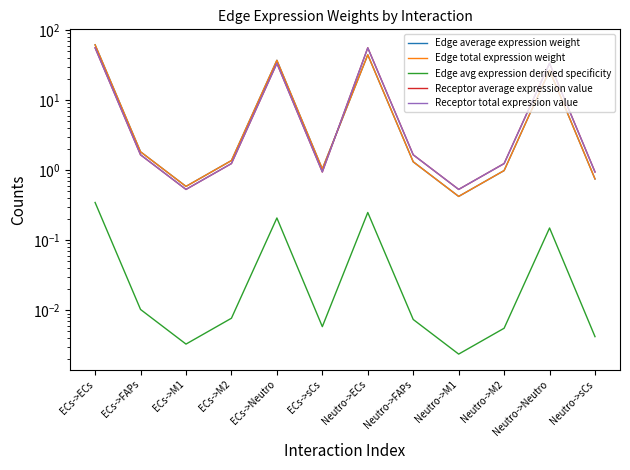

Is the value of Receptor total expression value at ECs->Neutro greater than the value of Edge average expression weight at Neutro->sCs?

Yes